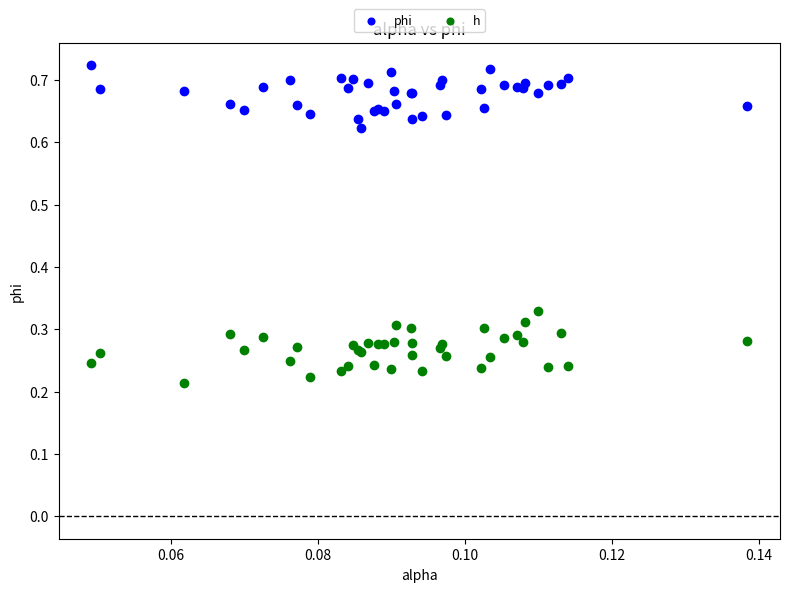

Which series has the largest Y range (max minus min)?

h